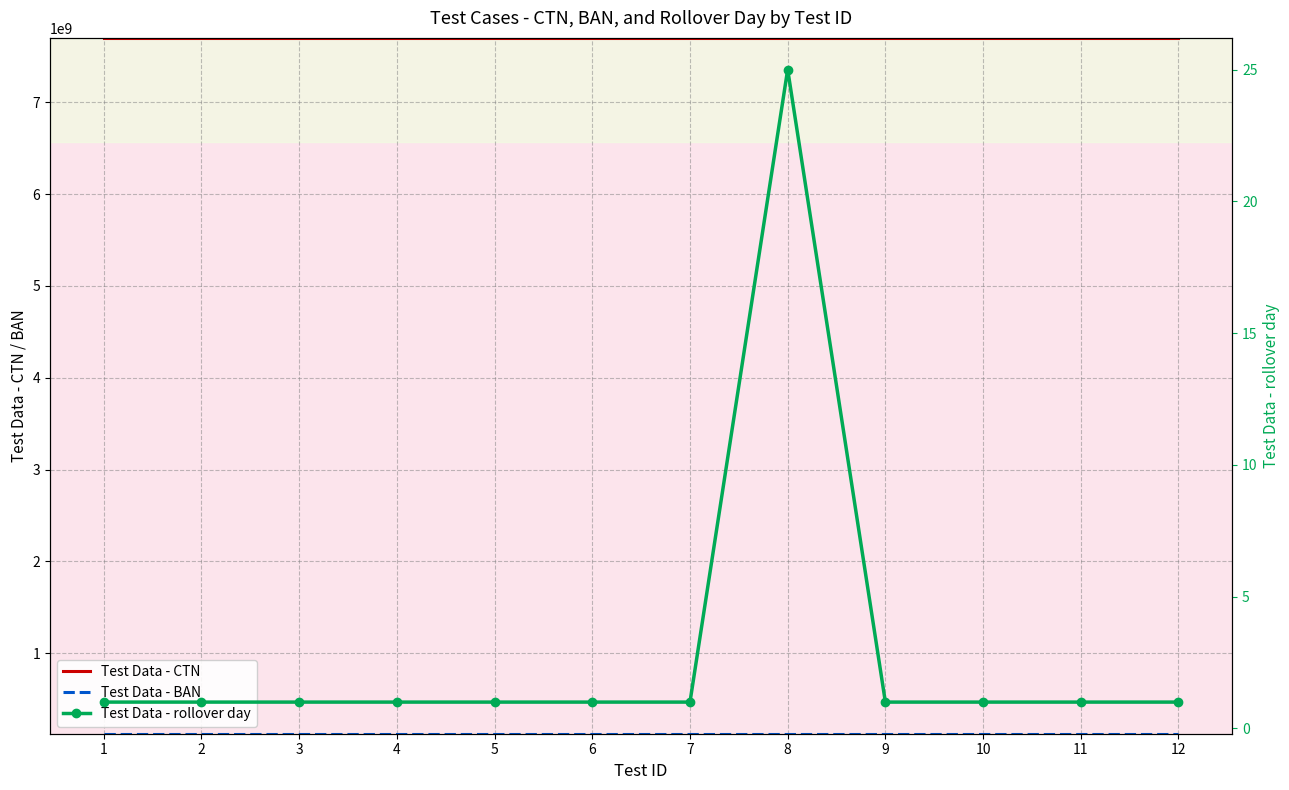

Which category has the lowest value across all series?

1